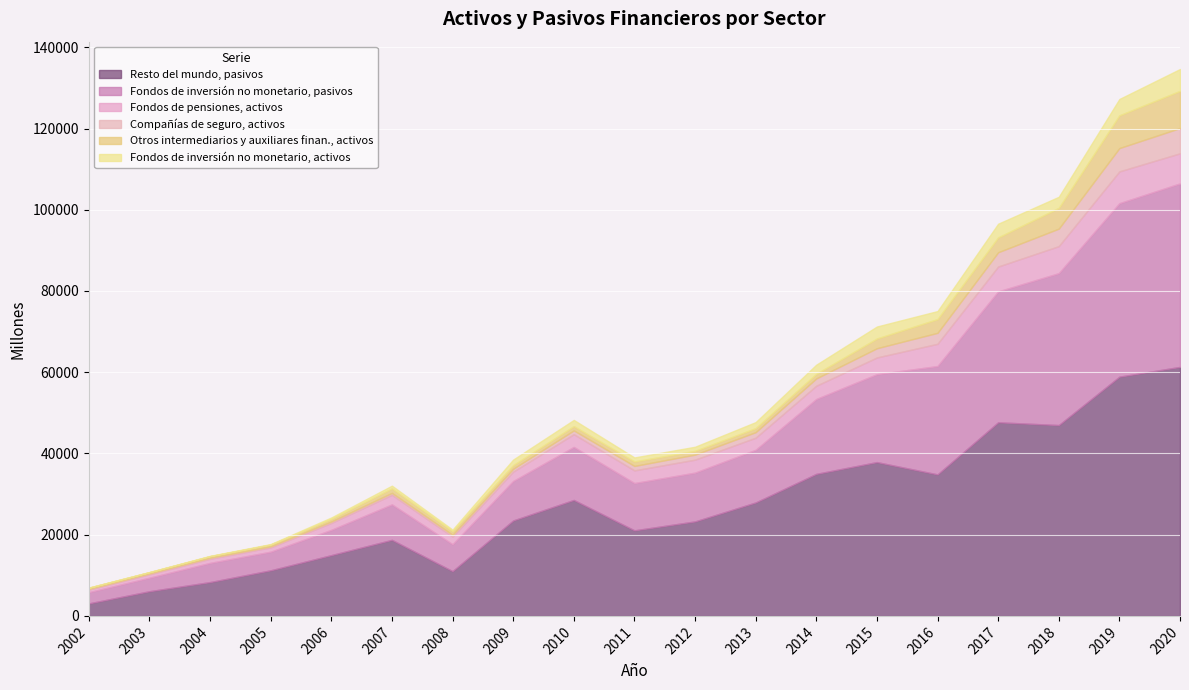

What is the total value across all series at 2019?

127278